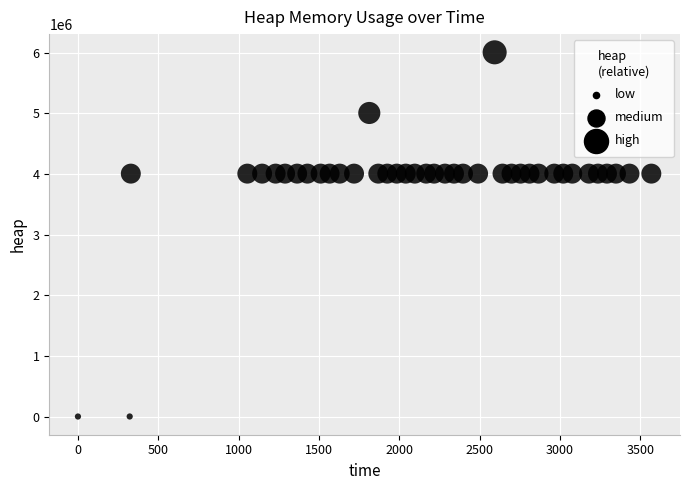

What is the range of X values (max minus min)?

3568